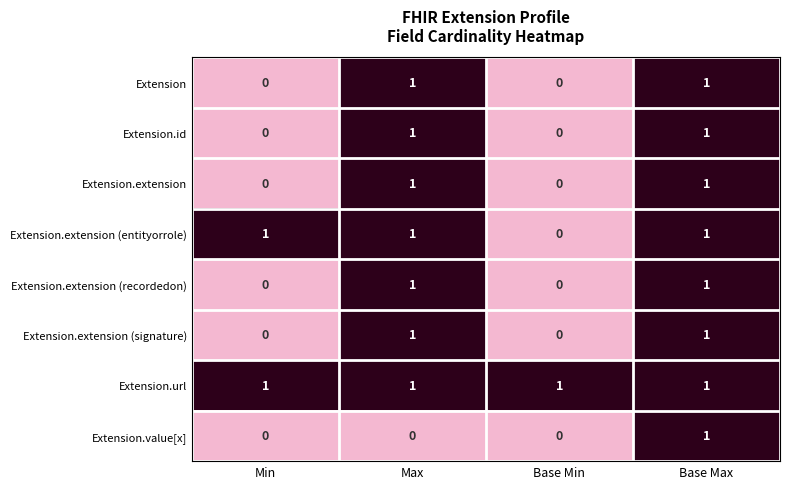

At how many categories does at least one series exceed 0?

4